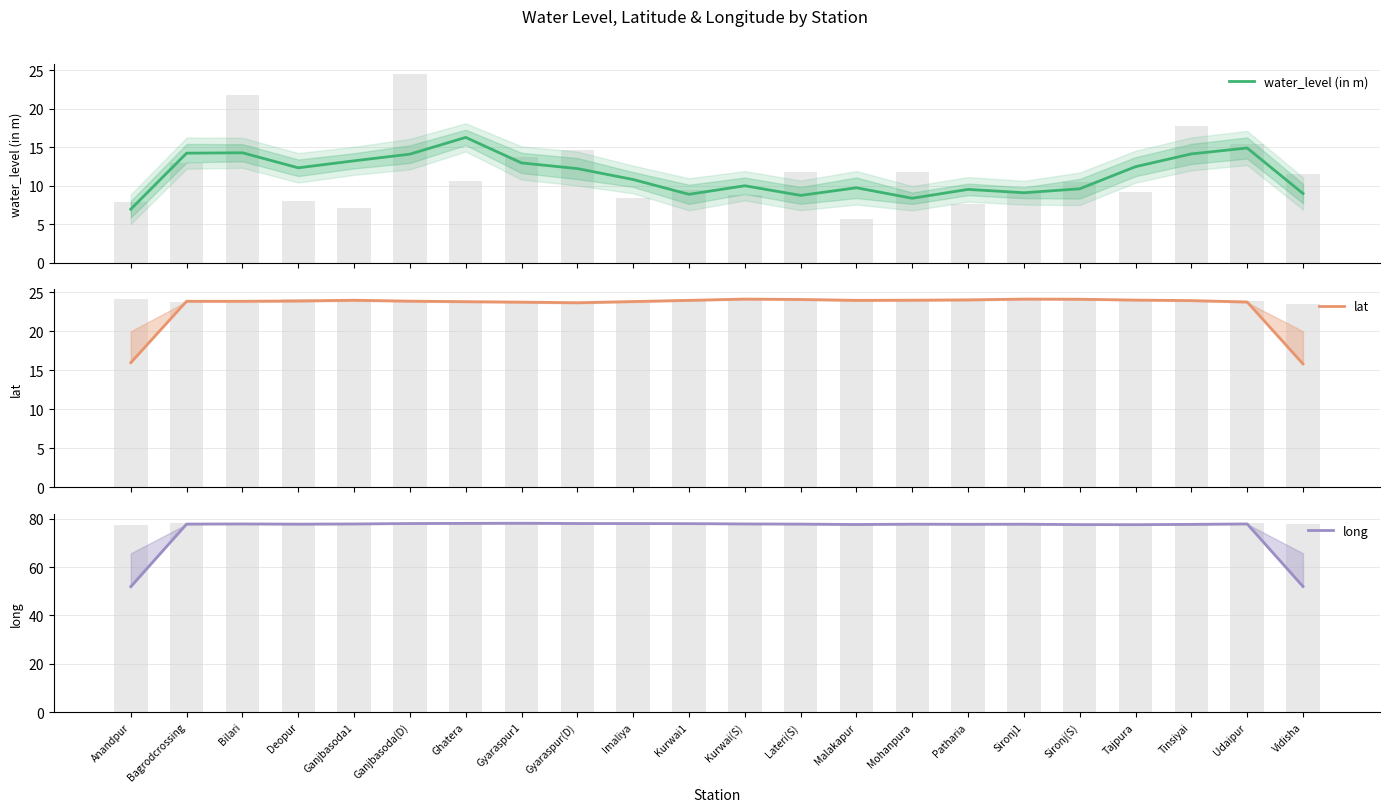

Is it true that long equals 19.4 at Sironj1?

False